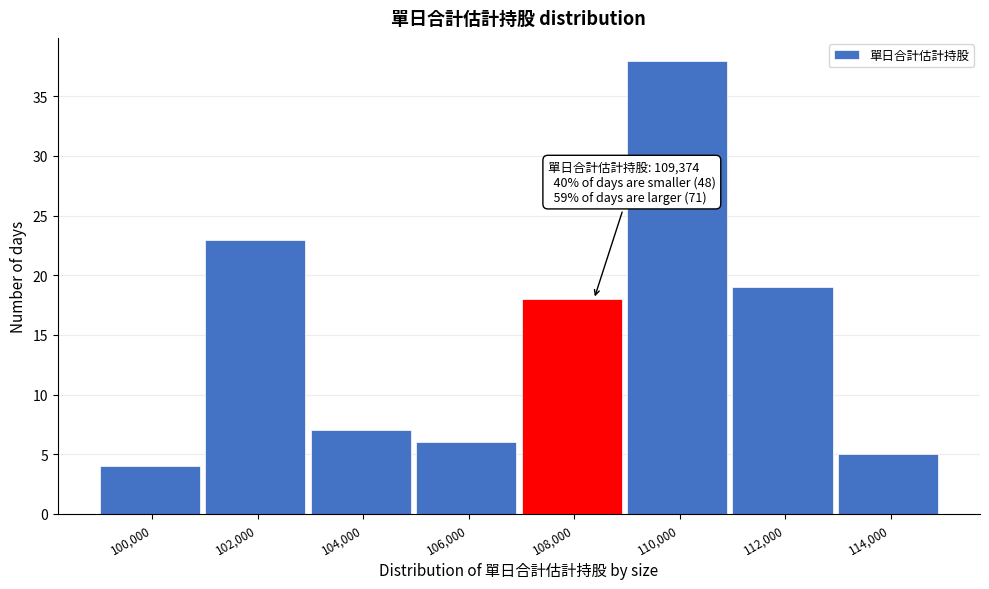

Reading left to right, list all the values displayed in this chart.

4	23	7	6	18	38	19	5